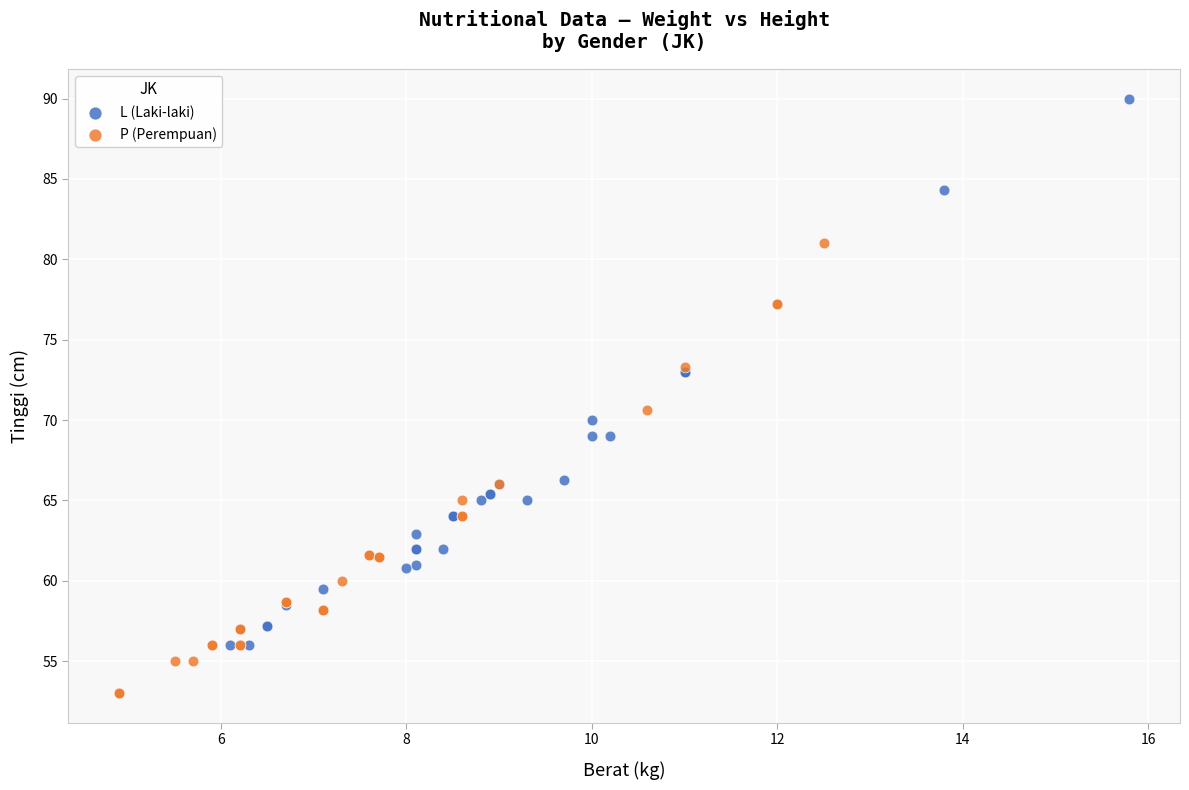

Which series contains the lowest Y value?

P (Perempuan)